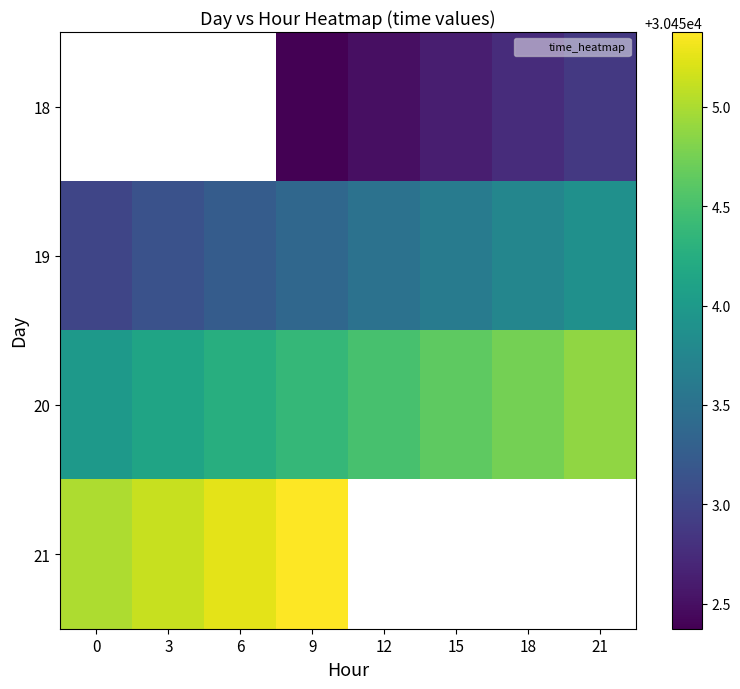

What is the approximate value of 19 at 3?

30453.1